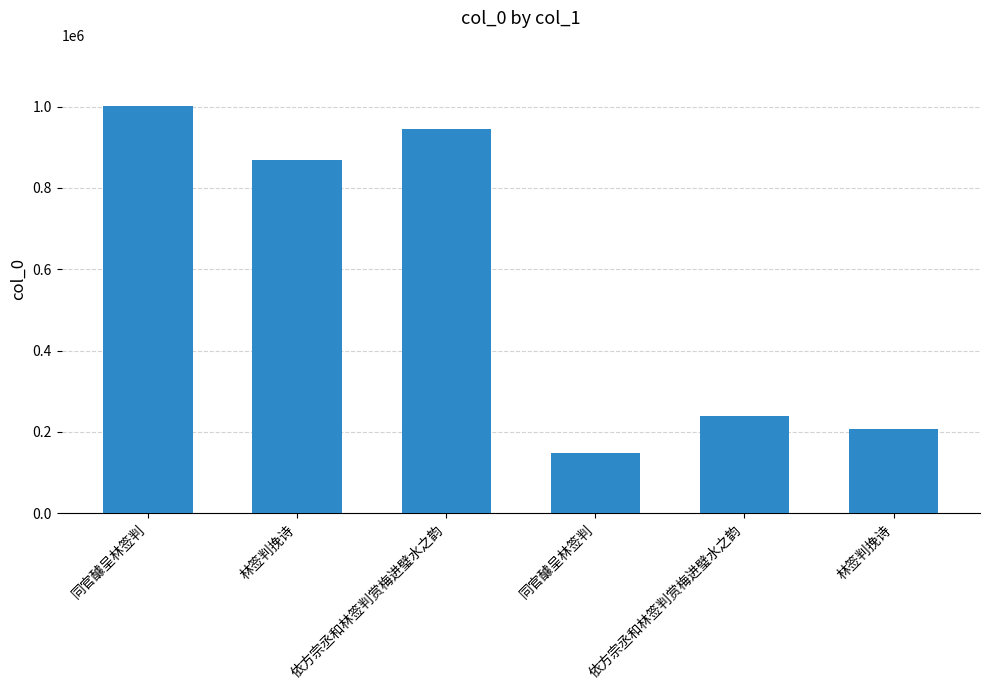

How many distinct data groups are displayed?

1